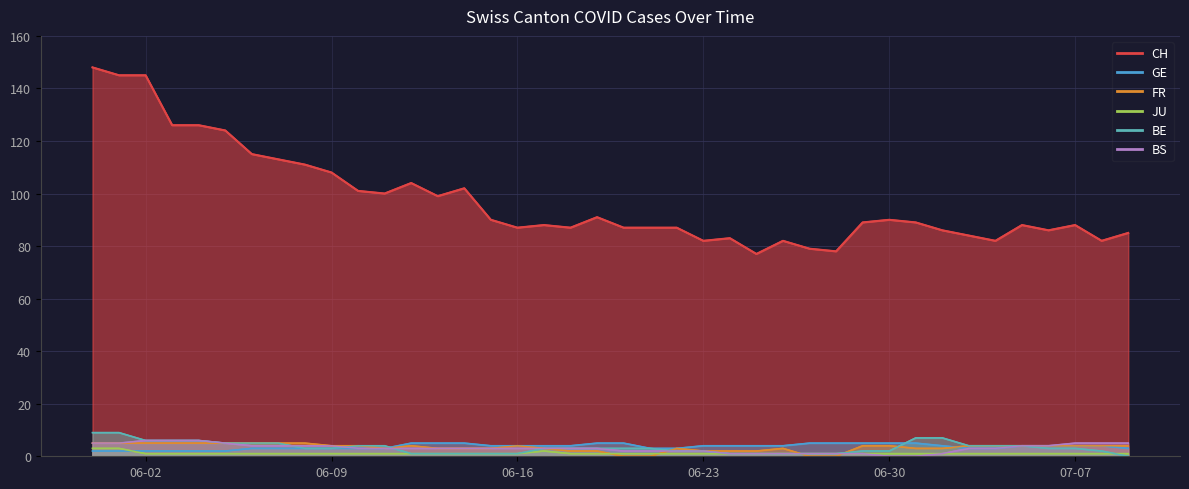

Reading left to right, transcribe all the data shown in this chart.

CH: 148	145	145	126	126	124	115	113	111	108	101	100	104	99	102	90	87	88	87	91	87	87	87	82	83	77	82	79	78	89	90	89	86	84	82	88	86	88	82	85
GE: 2	2	2	2	2	2	3	3	3	3	3	3	5	5	5	4	4	4	4	5	5	3	3	4	4	4	4	5	5	5	5	5	4	3	3	4	4	4	4	3
FR: 5	5	5	5	5	5	5	5	5	4	4	3	4	3	3	3	4	3	2	2	0	0	3	2	2	2	3	0	0	4	4	3	3	4	4	4	4	4	4	4
JU: 3	3	1	1	1	1	1	1	1	1	1	1	1	1	1	1	1	2	1	1	1	1	1	1	1	1	1	1	1	1	1	1	1	1	1	1	1	1	1	1
BE: 9	9	6	6	6	5	5	5	3	3	4	4	1	1	1	1	1	3	3	3	3	3	2	2	1	1	1	1	1	2	2	7	7	4	4	4	3	3	2	0
BS: 5	5	6	6	6	5	4	4	4	4	3	3	3	3	3	3	3	3	3	3	2	2	2	2	1	1	1	1	1	1	0	0	1	3	3	4	4	5	5	5